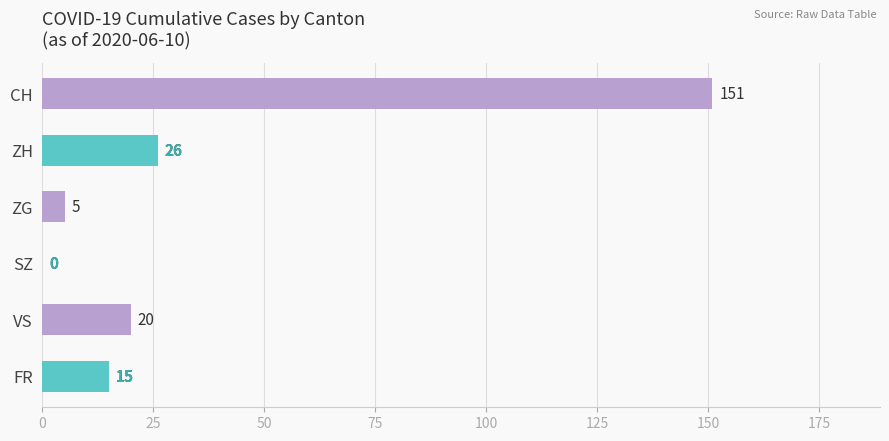

What is the maximum value shown in the chart?

151